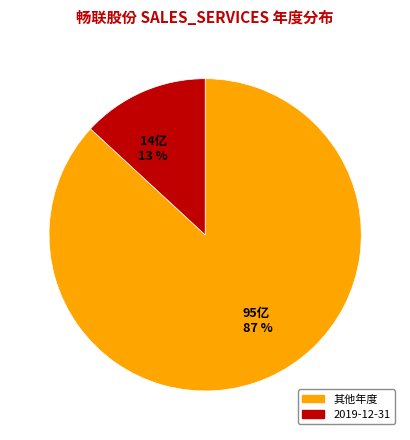

Which has a higher value, 14亿 13 % or 95亿 87 %?

95亿 87 %